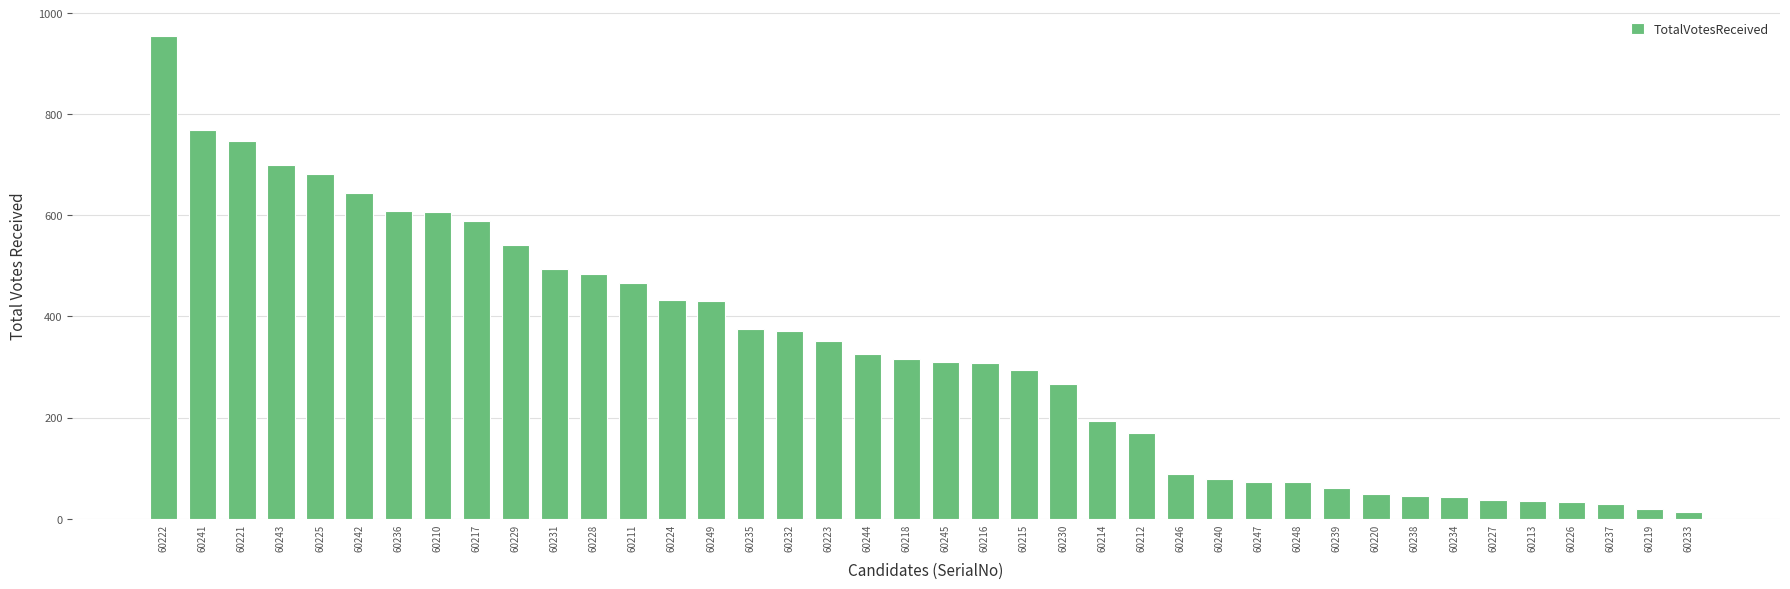

What is the average value?

327